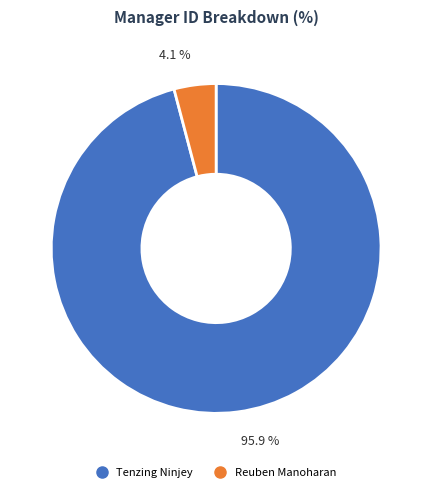

Is Reuben Manoharan the majority of the pie?

No